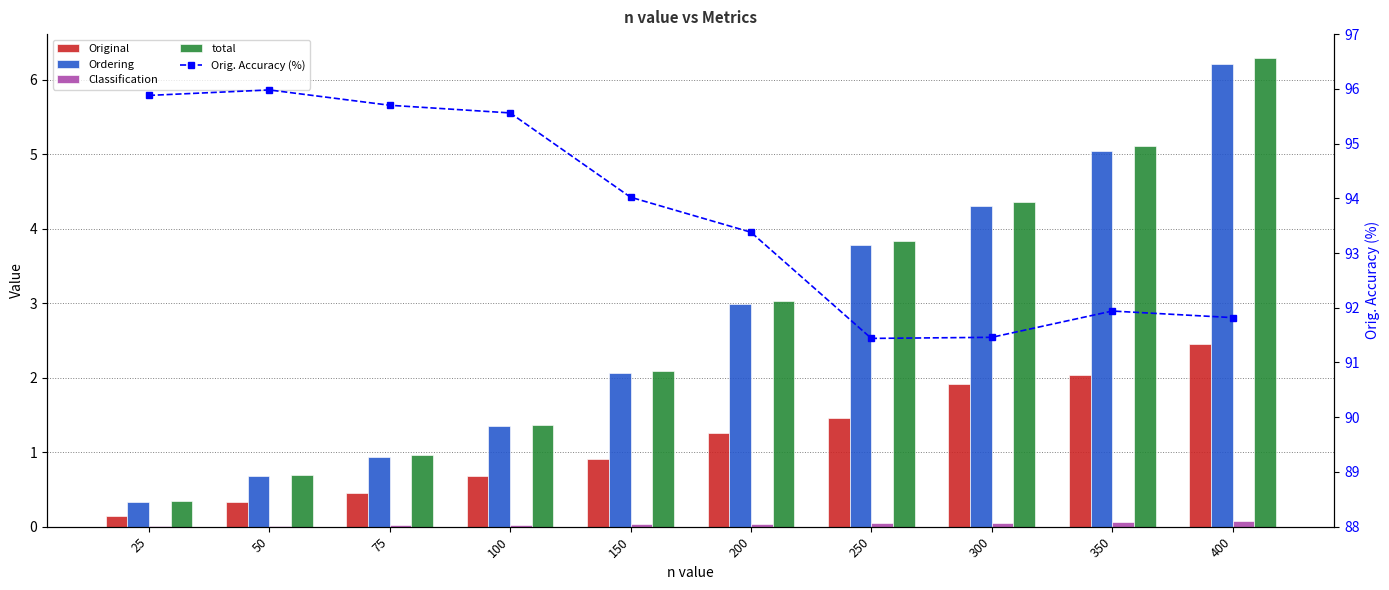

True or false: Original has a value of 0.1 at 50.

False